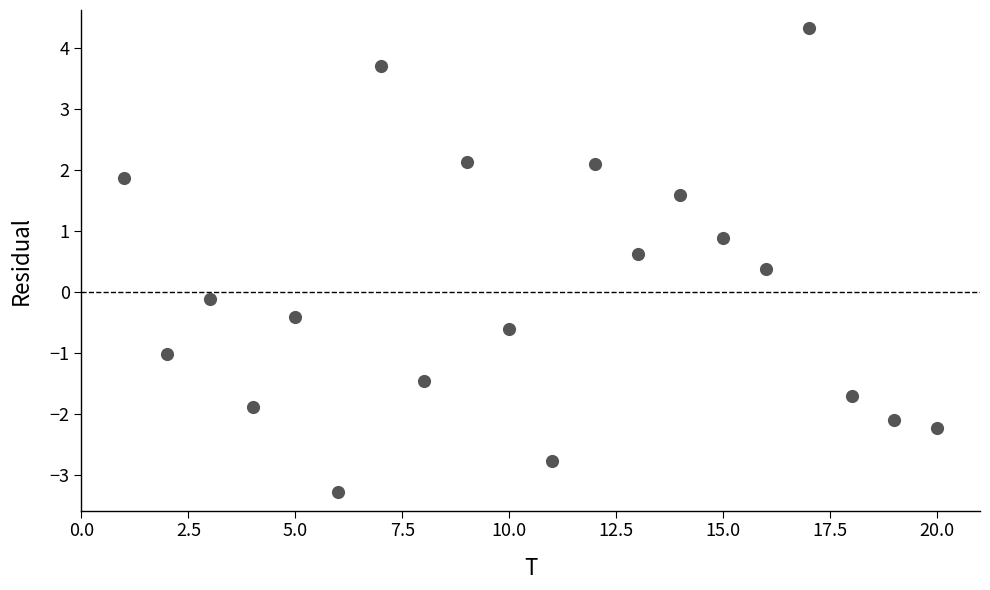

What is the range of X values (max minus min)?

19.0